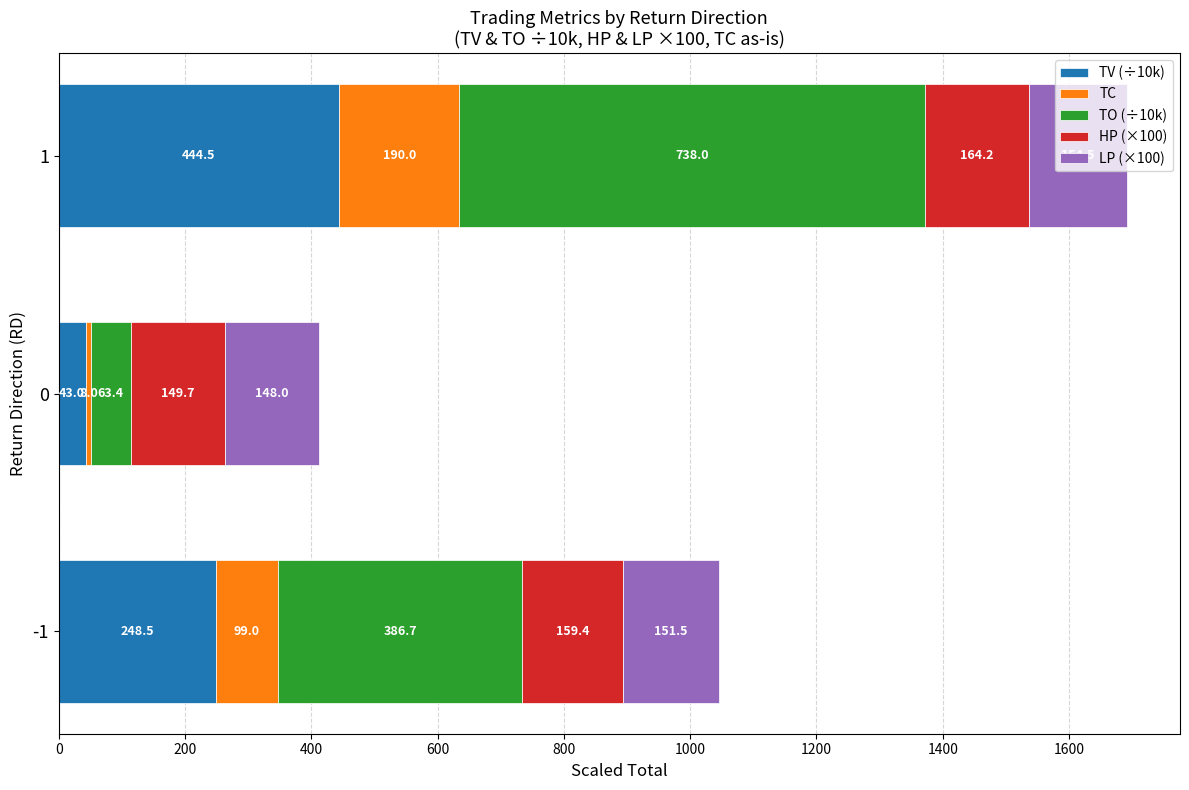

Is it true that TV (÷10k) equals 444.5 at 1?

True